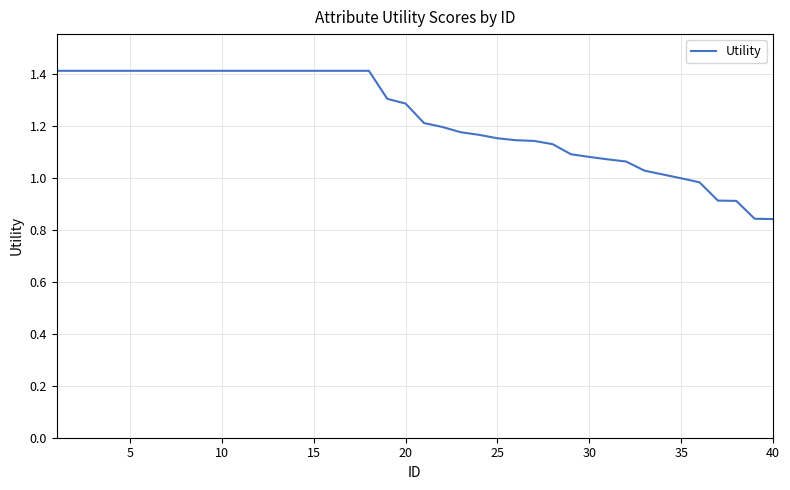

What is the difference between the maximum and minimum values?

0.6